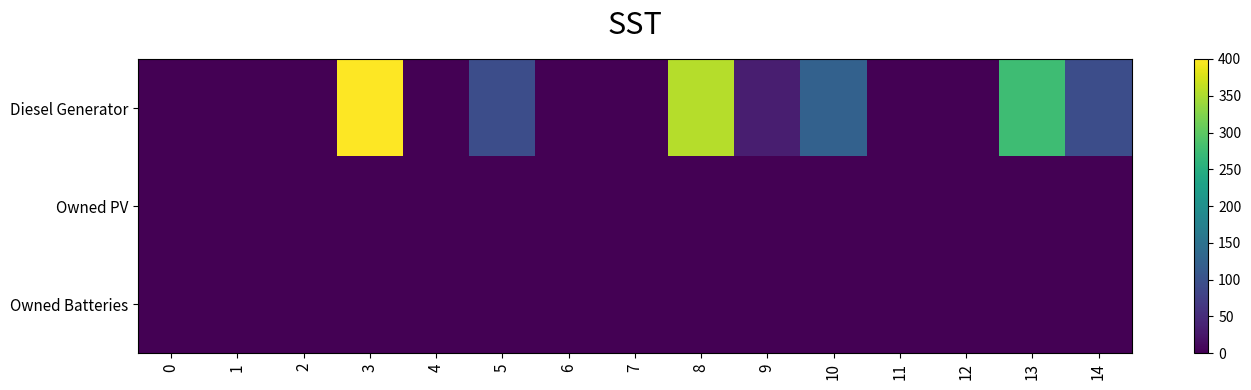

Which series has the largest total across all categories?

row_0